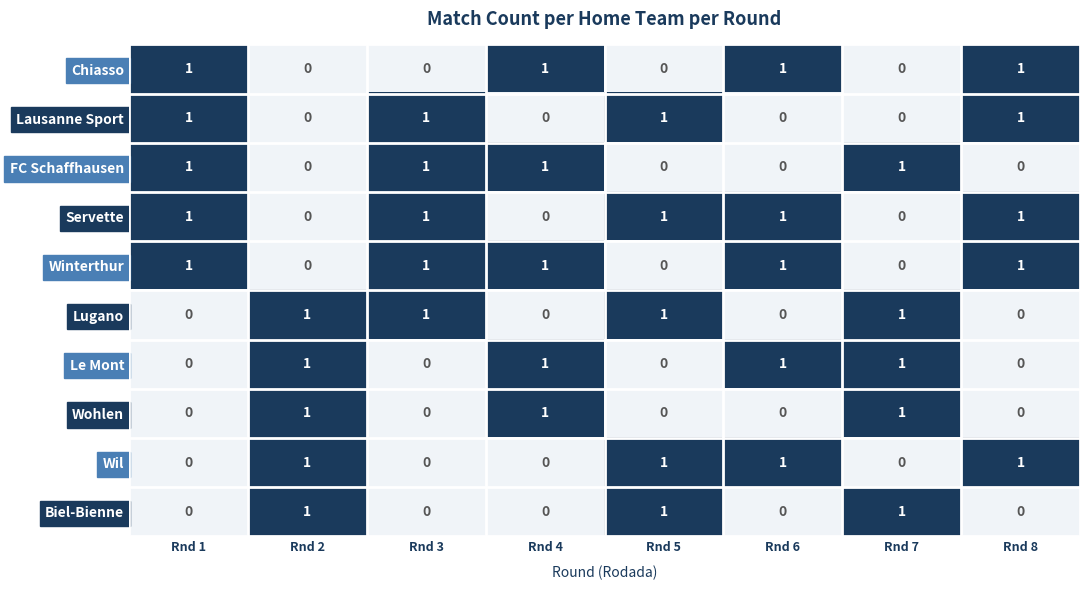

What is the total value across all series at Rnd 5?

5